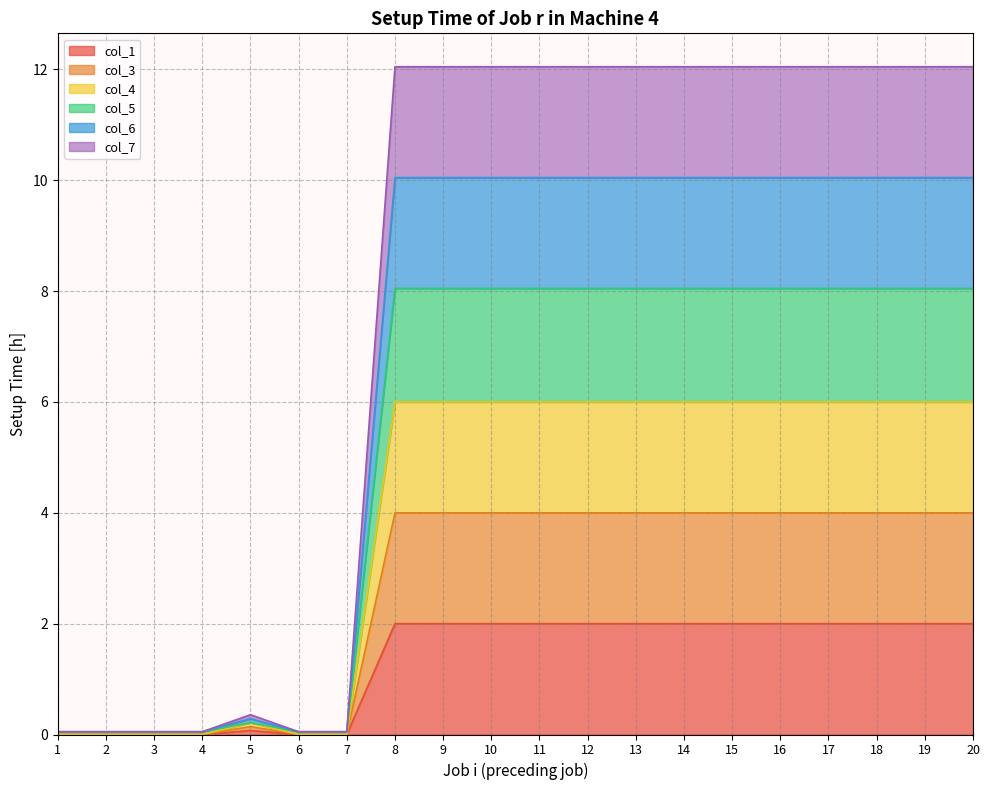

Rank the categories by col_1 value from highest to lowest.

8, 9, 10, 11, 12, 13, 14, 15, 16, 17, 18, 19, 20, 5, 1, 2, 3, 4, 6, 7